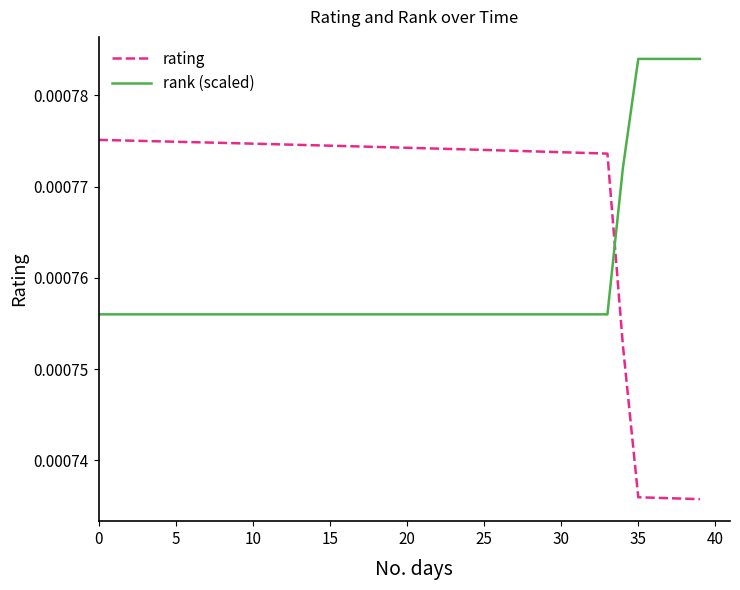

Is this an area chart (filled region under the line)?

No